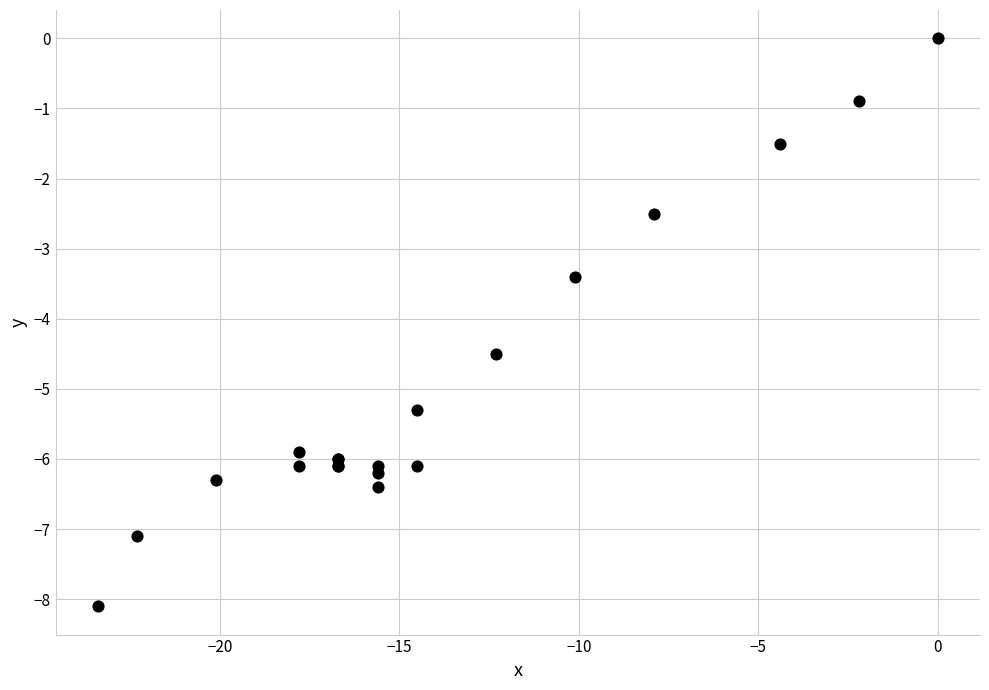

What Y value in the scatter plot is closest to -4?

-4.5